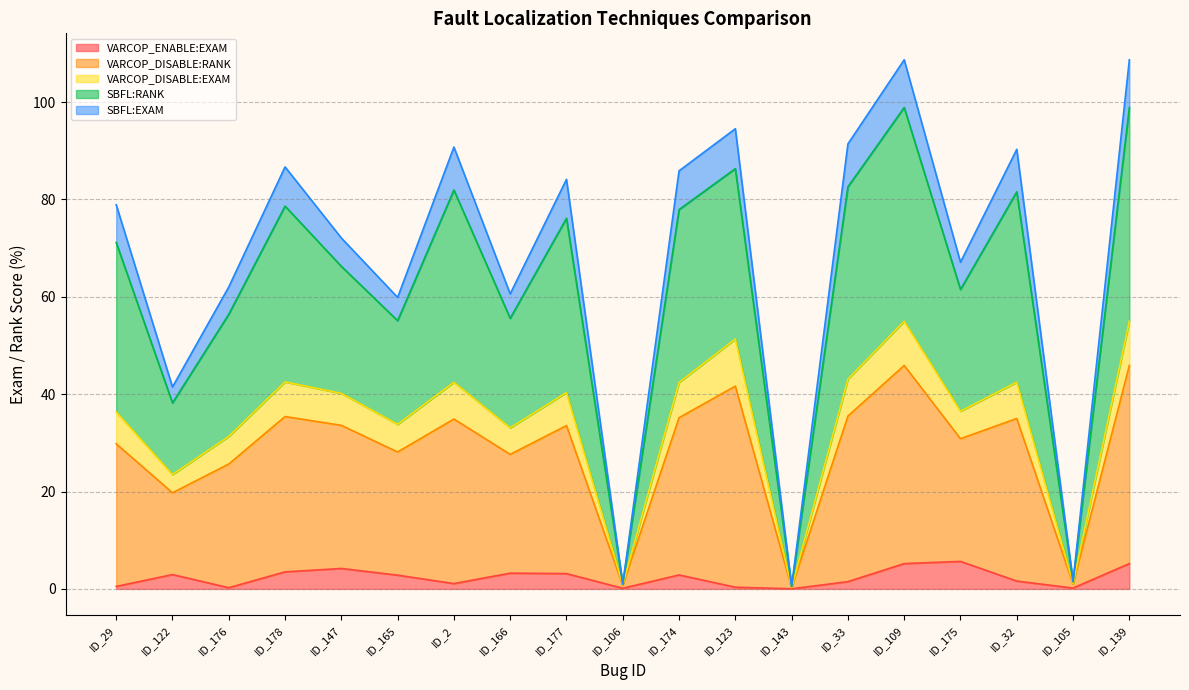

True or false: VARCOP_DISABLE:RANK and SBFL:RANK cross at least once.

False